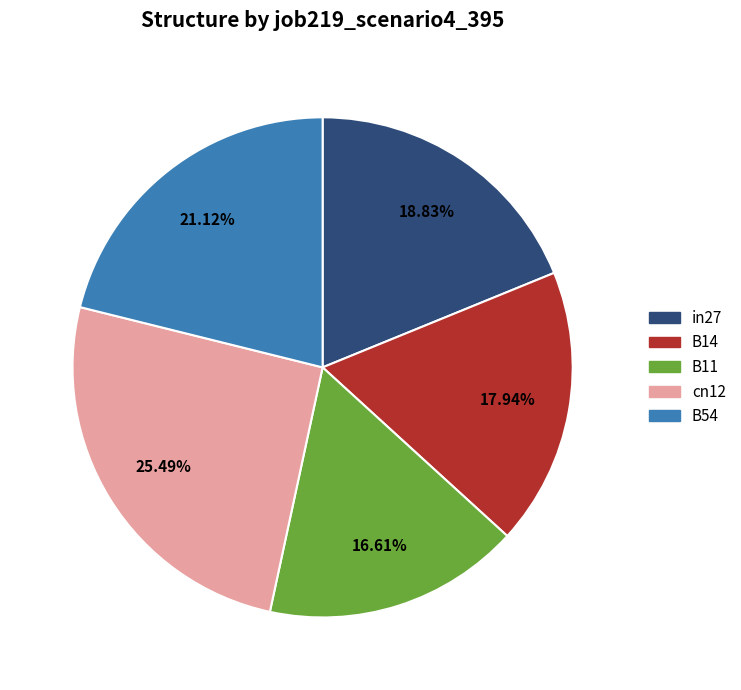

Approximately how many times larger is the value at B14 compared to cn12?

0.7